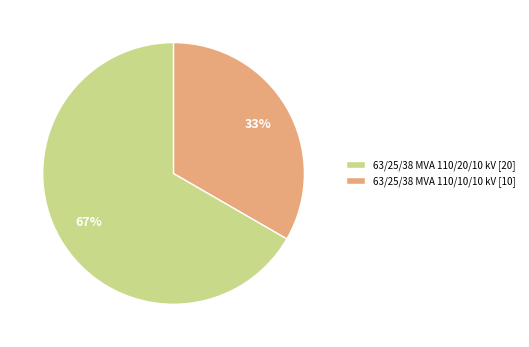

What percentage is the 63/25/38 MVA 110/20/10 kV slice, to the nearest percent?

67%